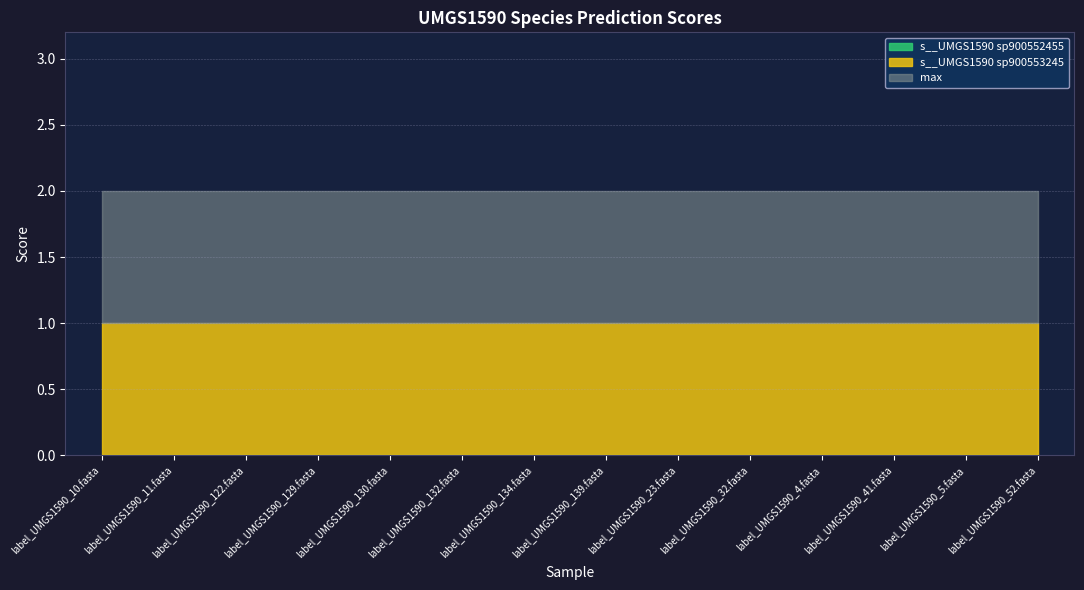

Where is max nearest to the value 1?

label_UMGS1590_10.fasta